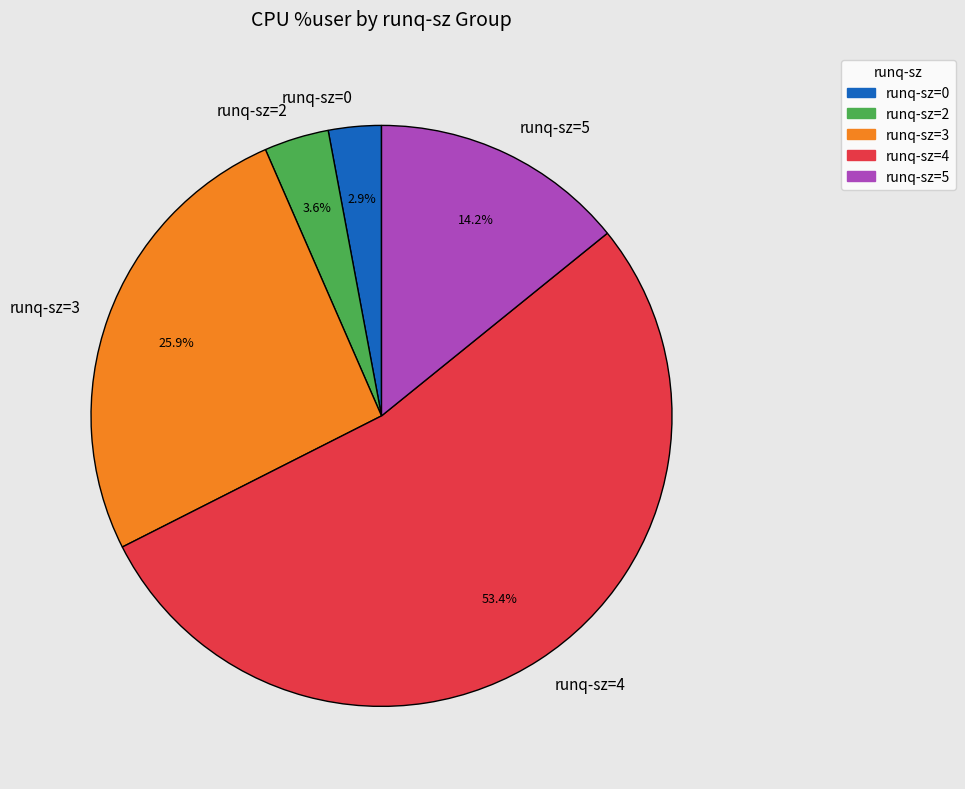

Which slice represents more than half of the pie?

runq-sz=4